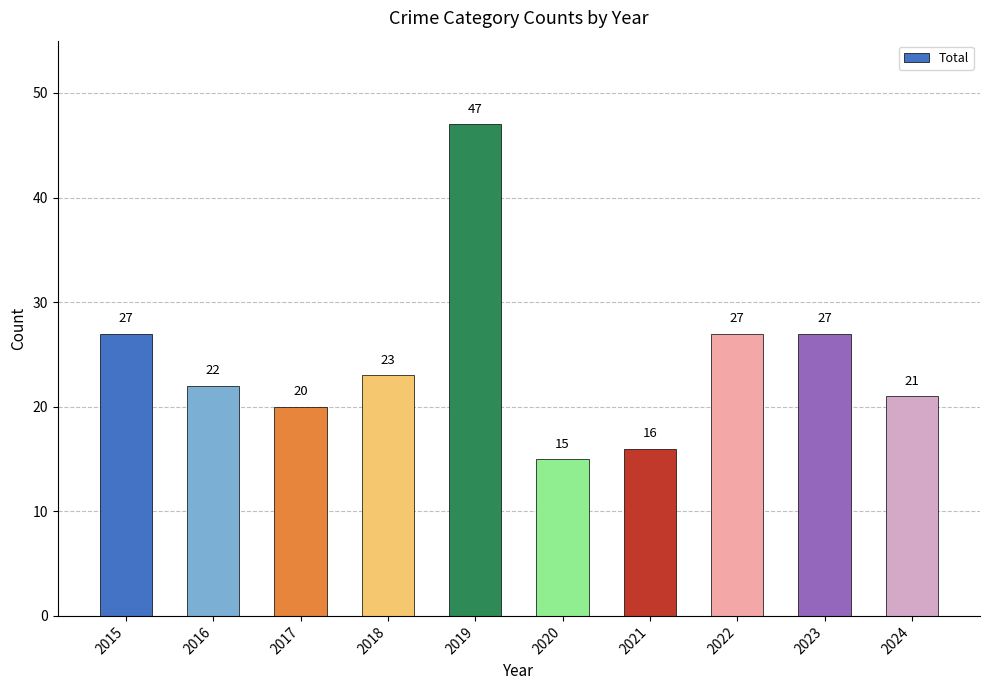

What is the sum of all values?

245